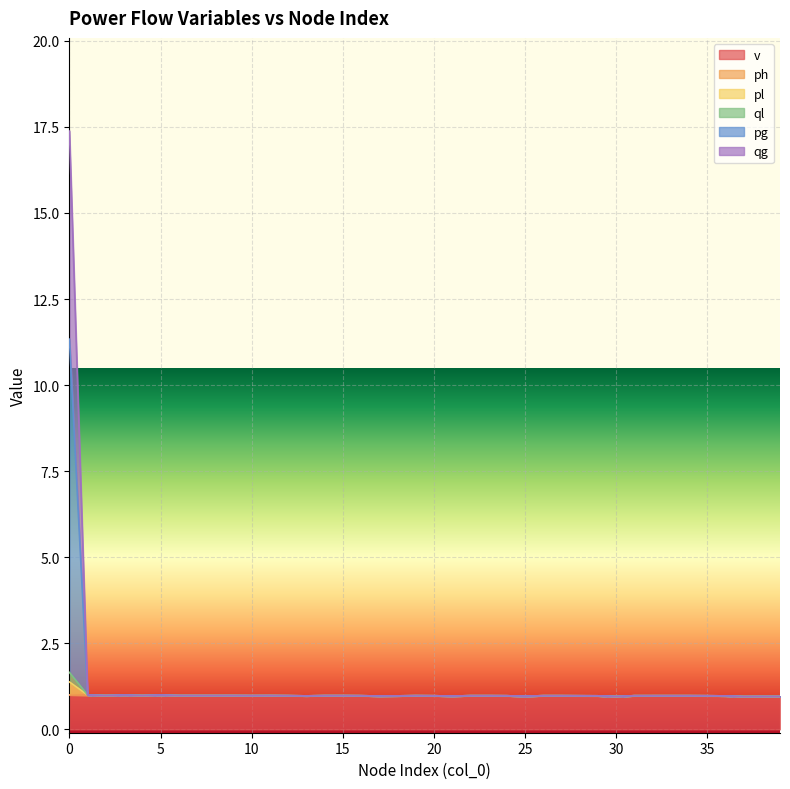

True or false: qg and pg intersect in this chart.

False